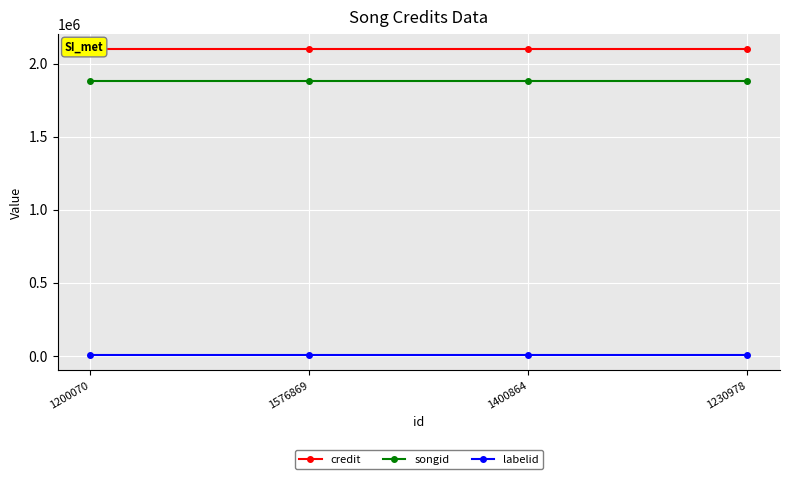

Reading right to left, transcribe all the data shown in this chart.

credit: 2099267	2099267	2099267	2099267
songid: 1878449	1878449	1878449	1878449
labelid: 3267	3267	3267	3267